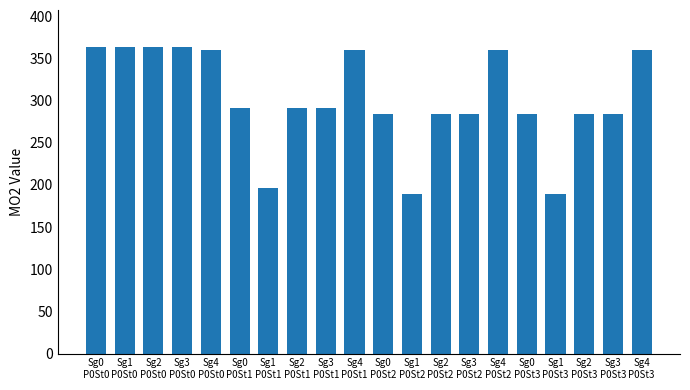

What is the greatest value displayed?

363.7